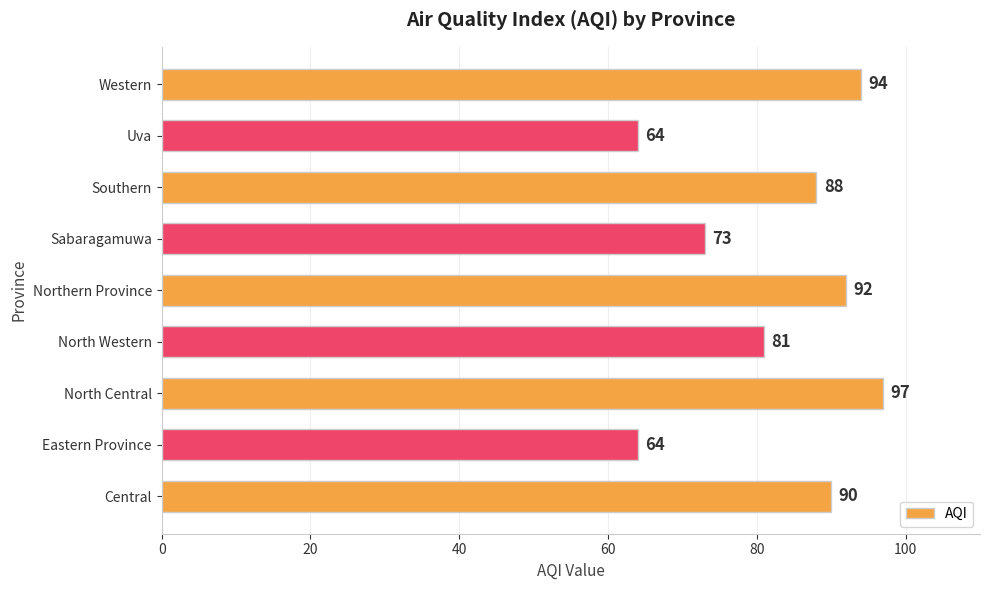

At which label is the value closest to 80?

North Western